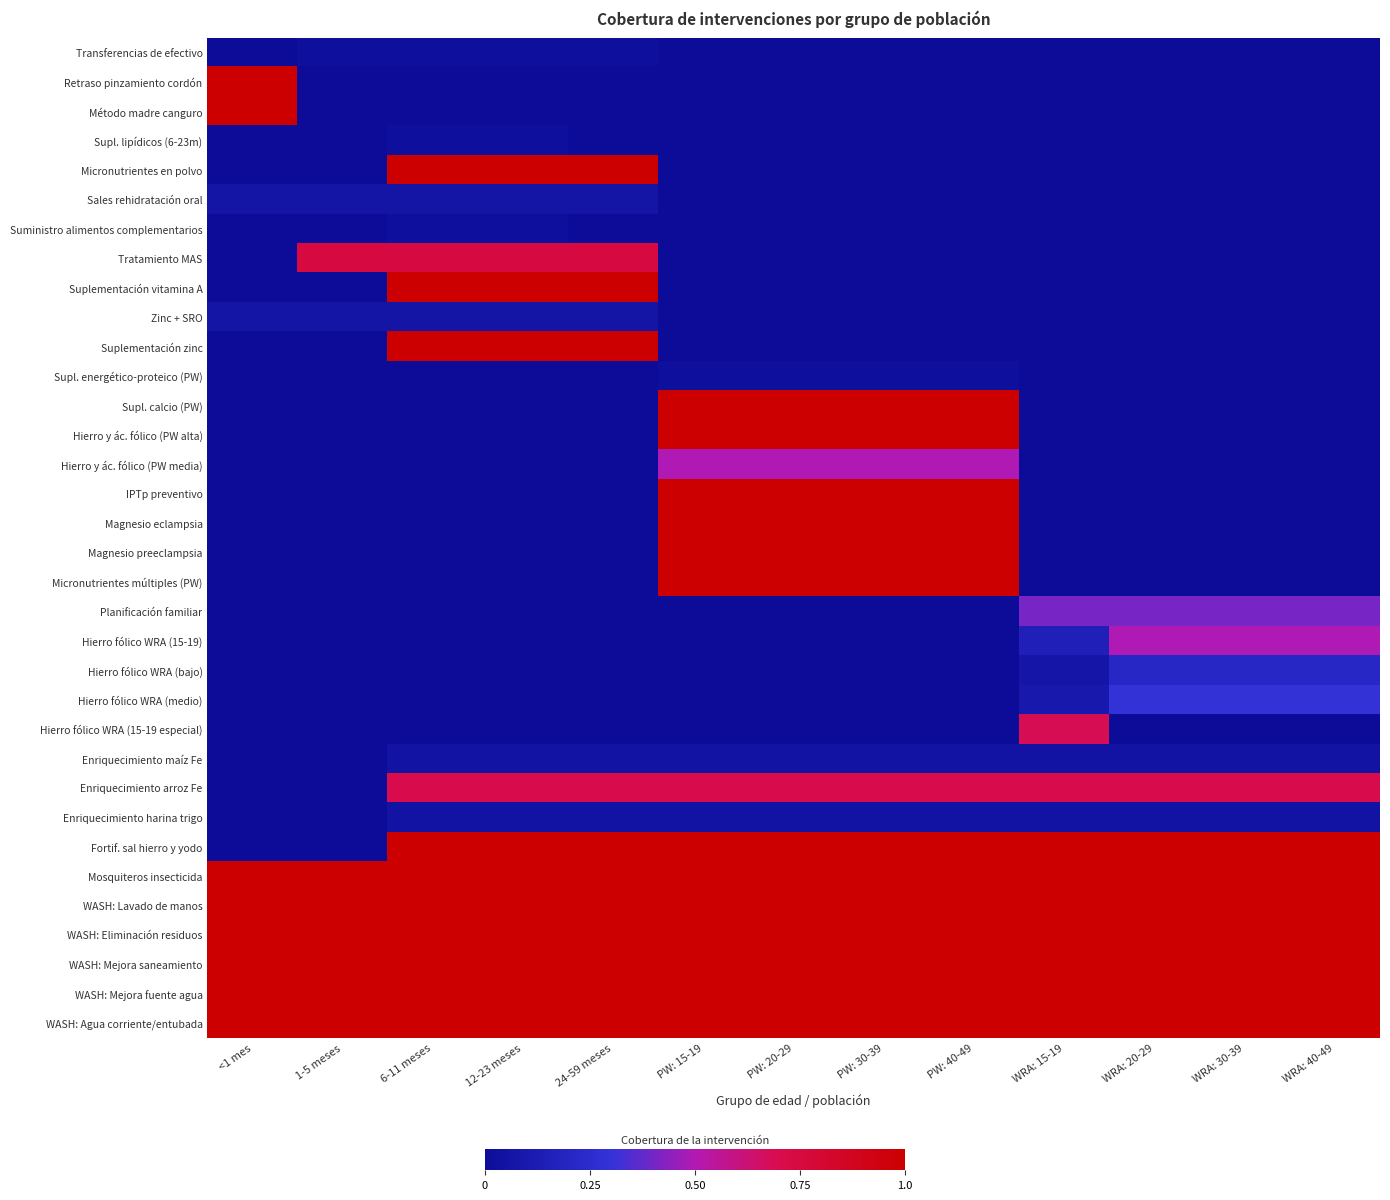

What is the spread (max minus min) of values at WRA: 40-49?

1.0